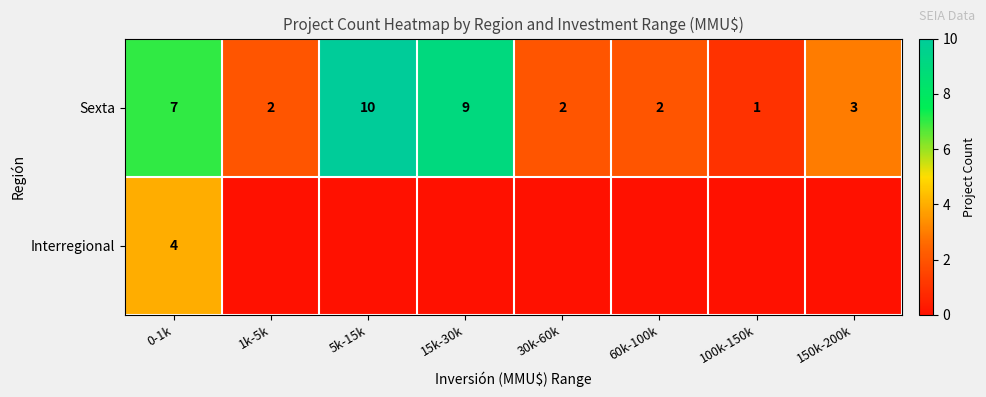

What is the difference between the maximum and minimum values in the Sexta series?

9